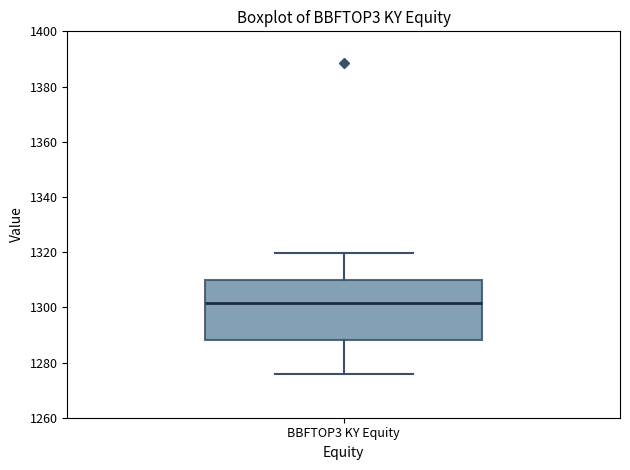

Read this box plot against the y-axis: the position of the median line, the range covered by the box, and the ends of both whiskers. The values are not printed on the chart, so give them approximately, as read against the axis.

median 1302, box 1288 to 1310, whiskers 1276 to 1320